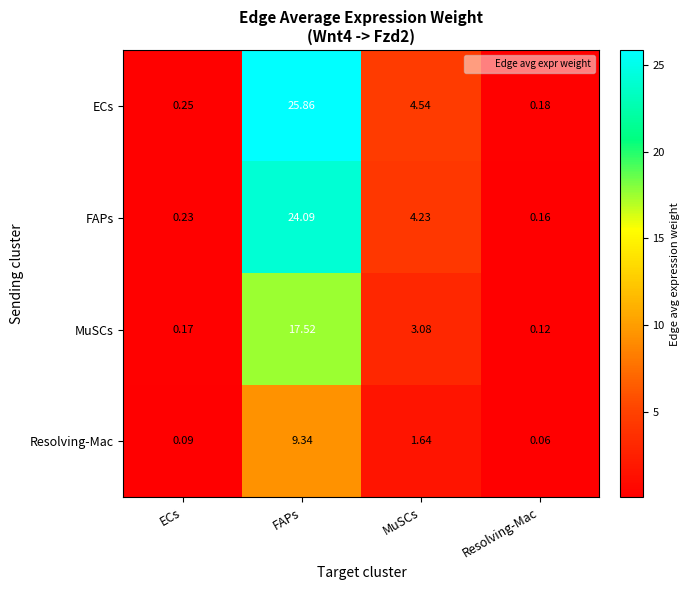

What is the greatest value displayed?

25.9